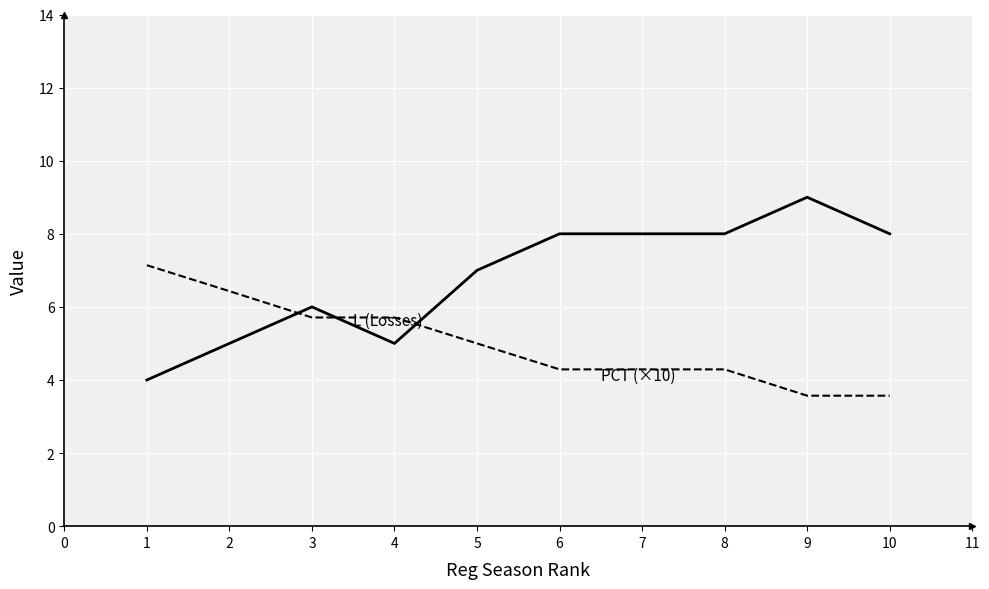

What is the difference between the highest and lowest values at 2?

1.4